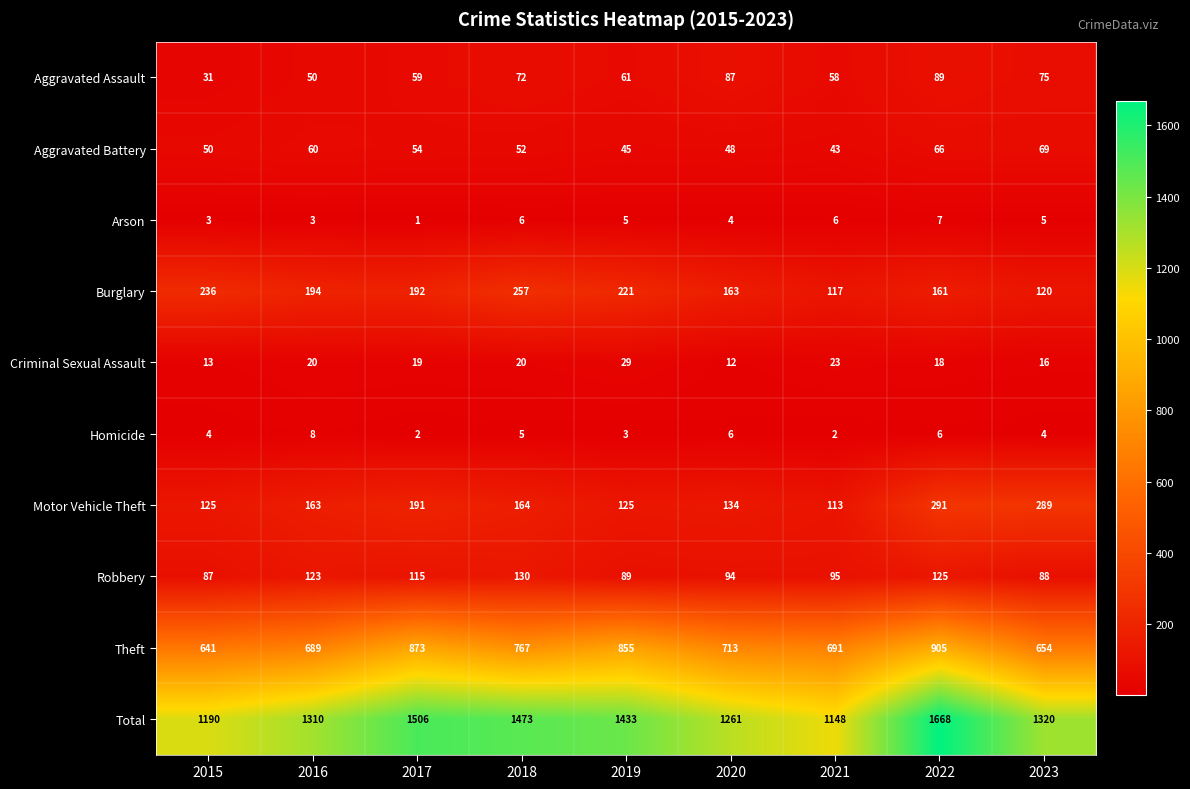

Where is Total nearest to the value 1408?

2019